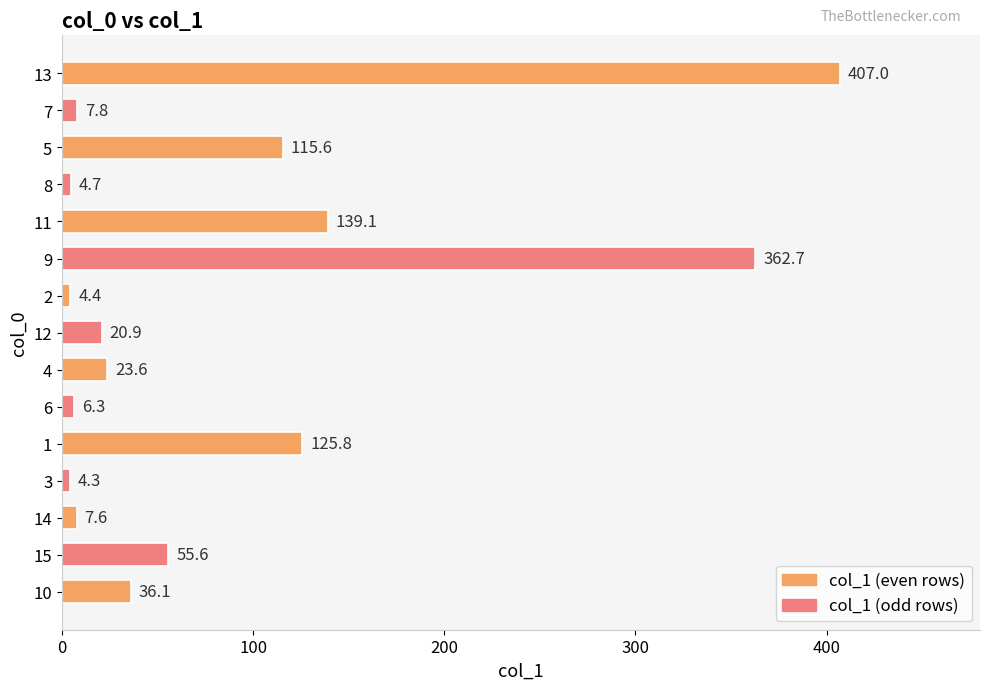

At which label is the value closest to 205?

11